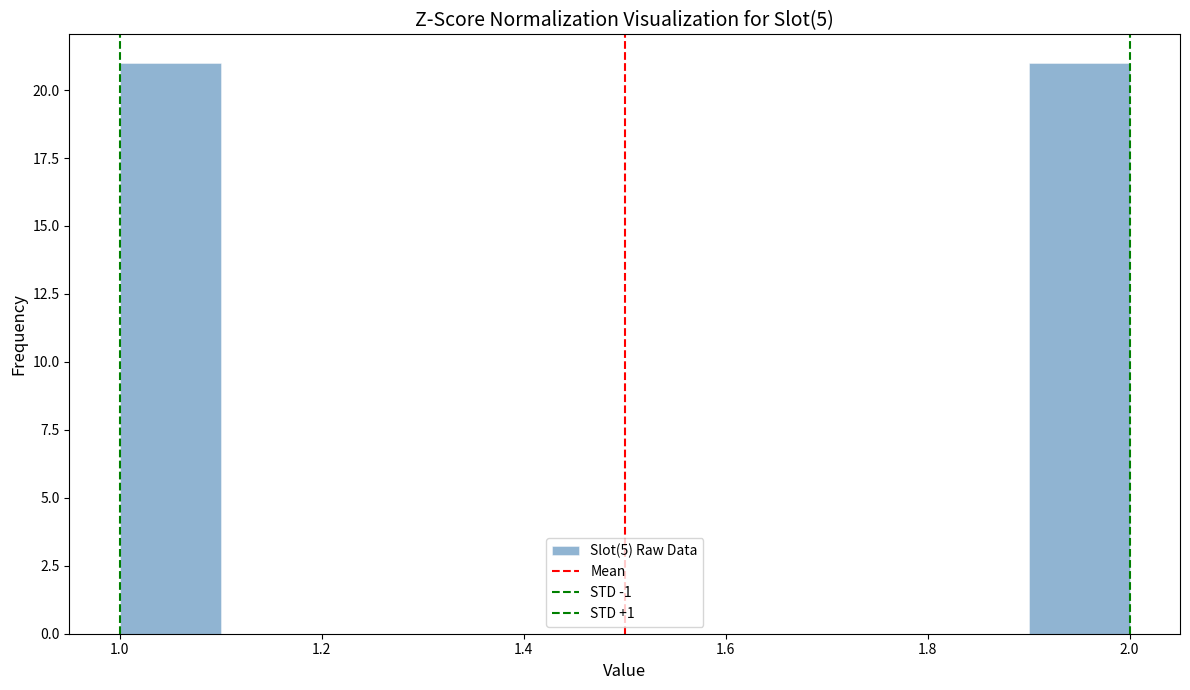

What is the height of the bar covering 1.0 to 1.1 on the x-axis? The values are not printed on the chart, so give them approximately, as read against the axis.

21